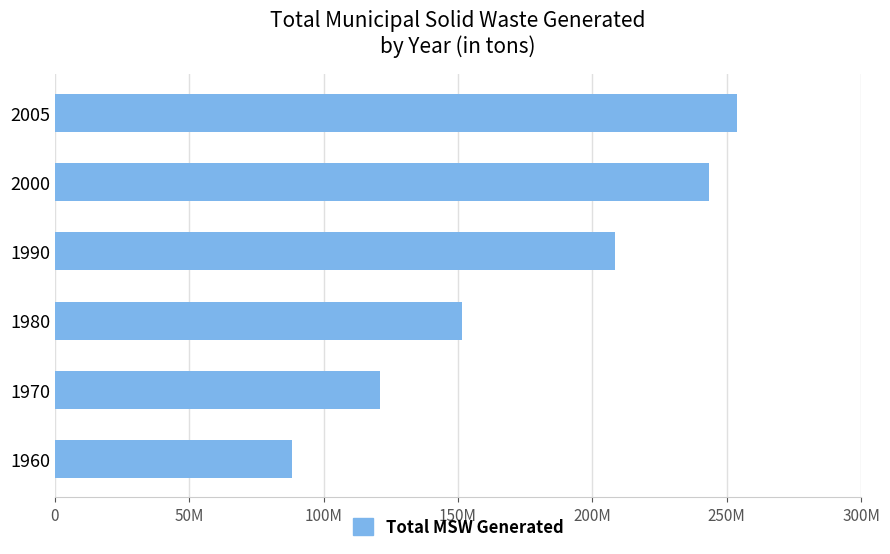

Are the bars horizontal?

Yes